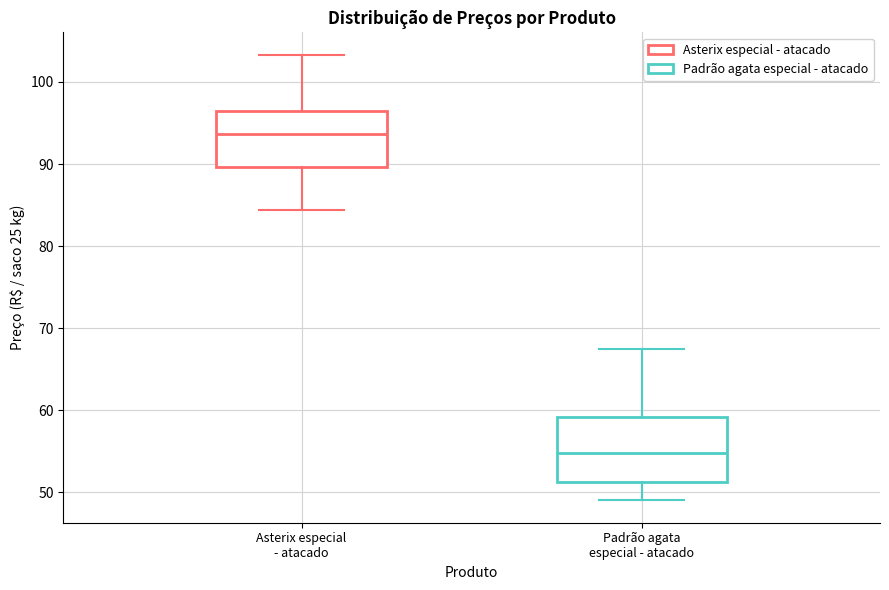

Where is the upper edge of the box for Asterix especial - atacado on the y-axis? The values are not printed on the chart, so give them approximately, as read against the axis.

96